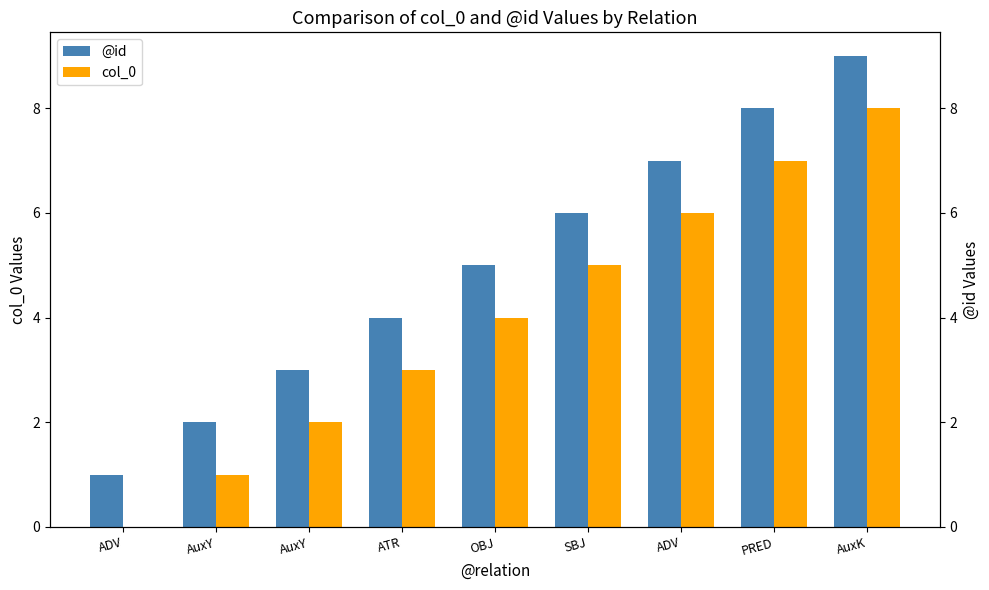

Where does the col_0 series first go above 4?

SBJ